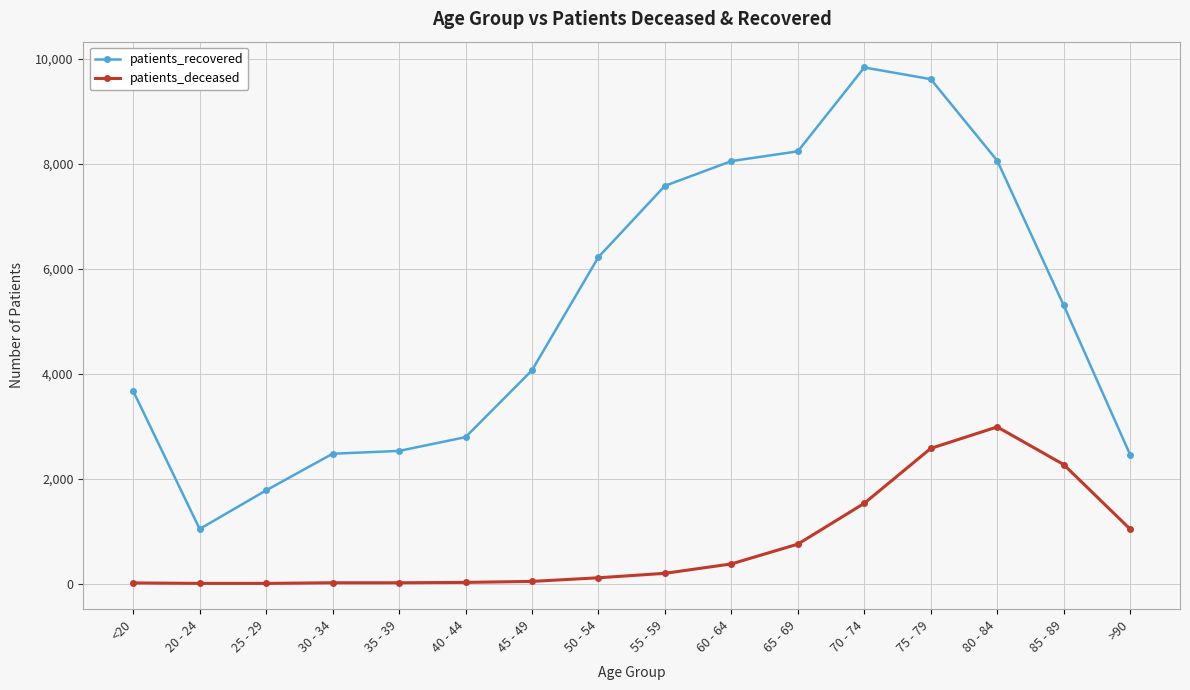

At which label is patients_deceased closest to 1493?

70 - 74